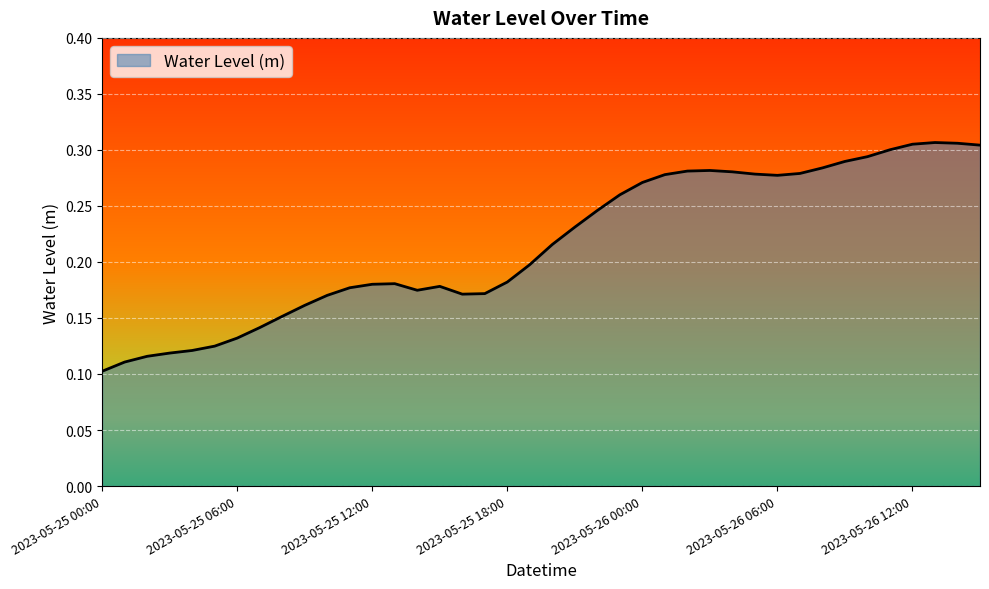

Reading left to right, extract all data points from this chart.

0.1	0.1	0.1	0.1	0.1	0.1	0.1	0.1	0.2	0.2	0.2	0.2	0.2	0.2	0.2	0.2	0.2	0.2	0.2	0.2	0.2	0.2	0.2	0.3	0.3	0.3	0.3	0.3	0.3	0.3	0.3	0.3	0.3	0.3	0.3	0.3	0.3	0.3	0.3	0.3